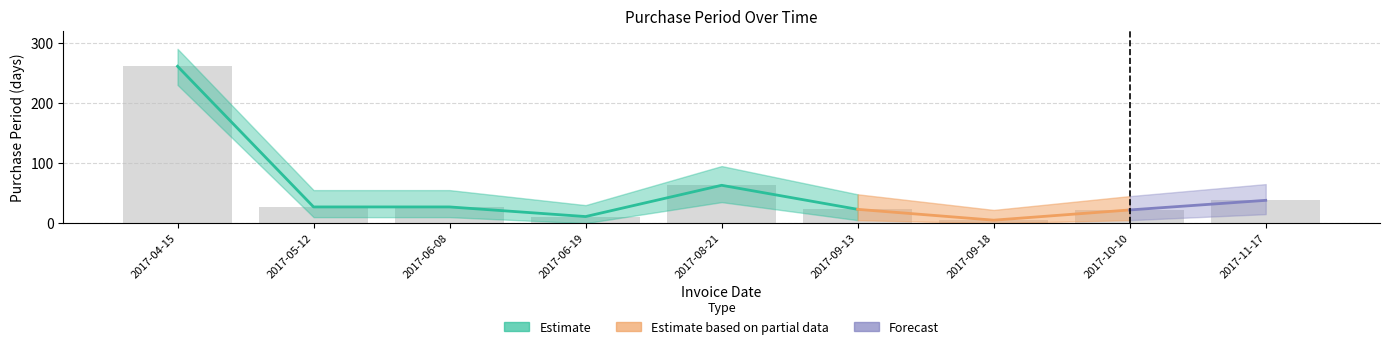

What is the change in value from 2017-06-08 to 2017-10-10?

-5